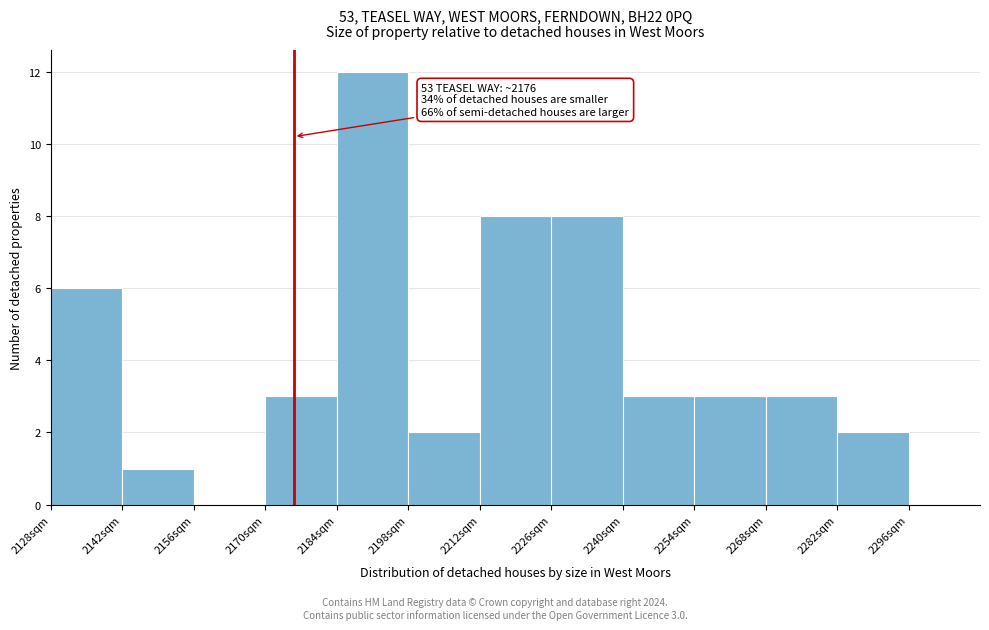

Which range on the x-axis has the tallest bar?

2184 to 2198